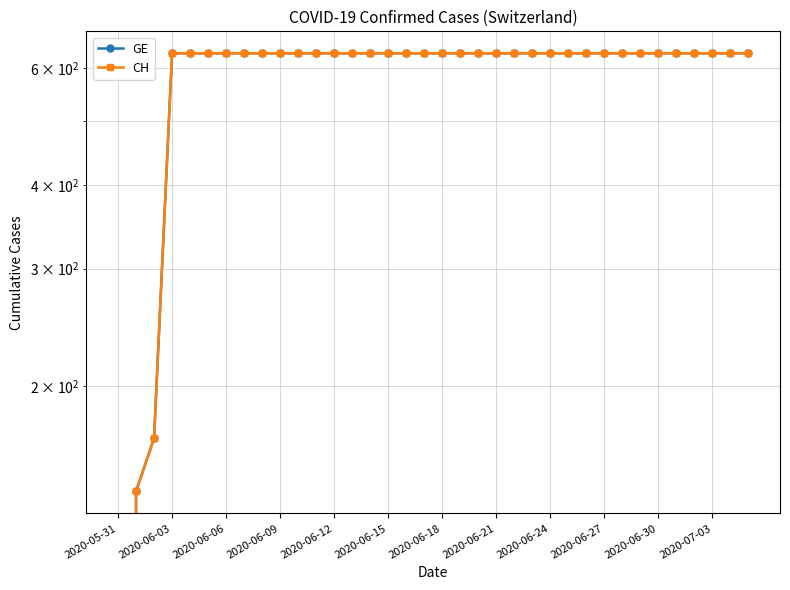

True or false: GE and CH cross at least once.

False